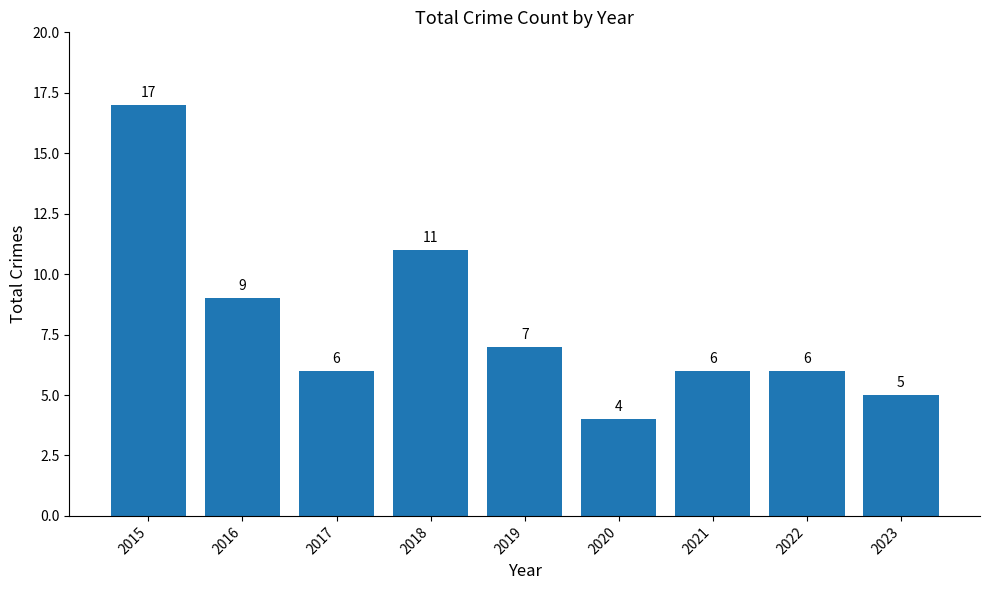

How many bars are there in total?

9